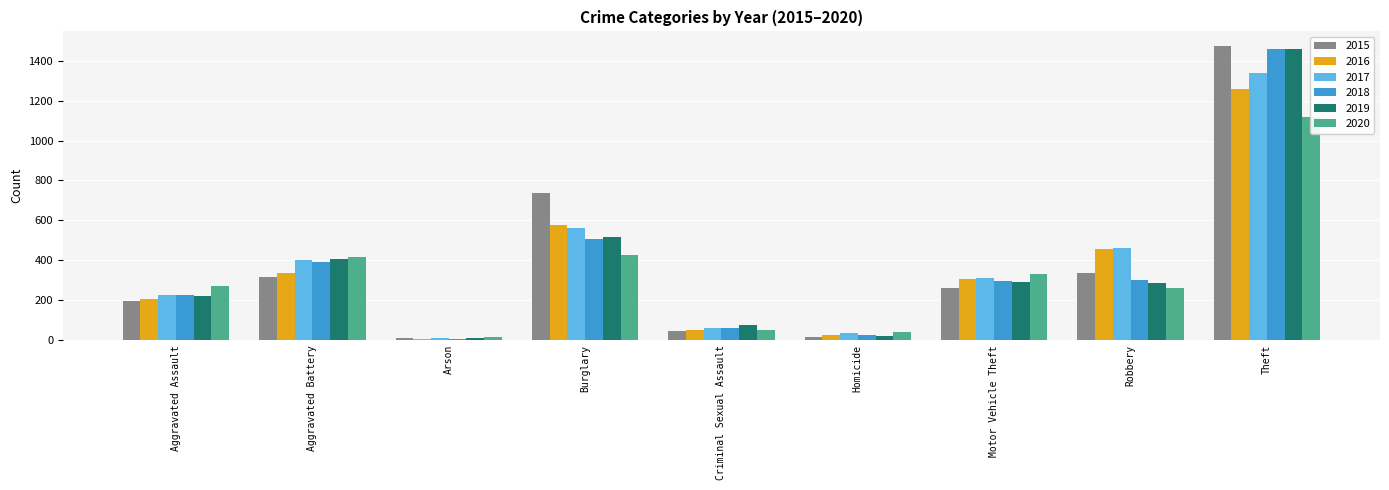

How many values in the 2019 series exceed 287?

4